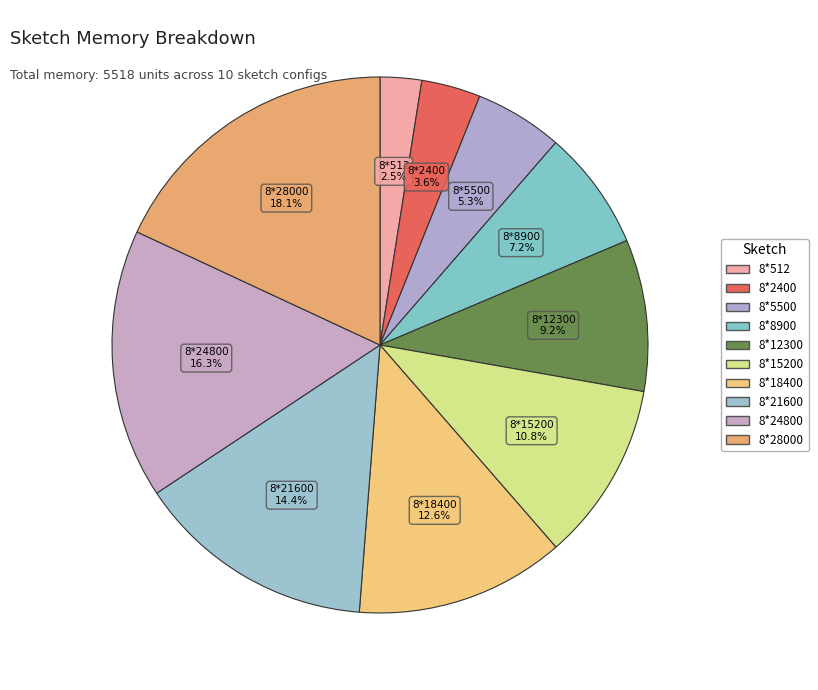

Count the number of slices in the pie.

10